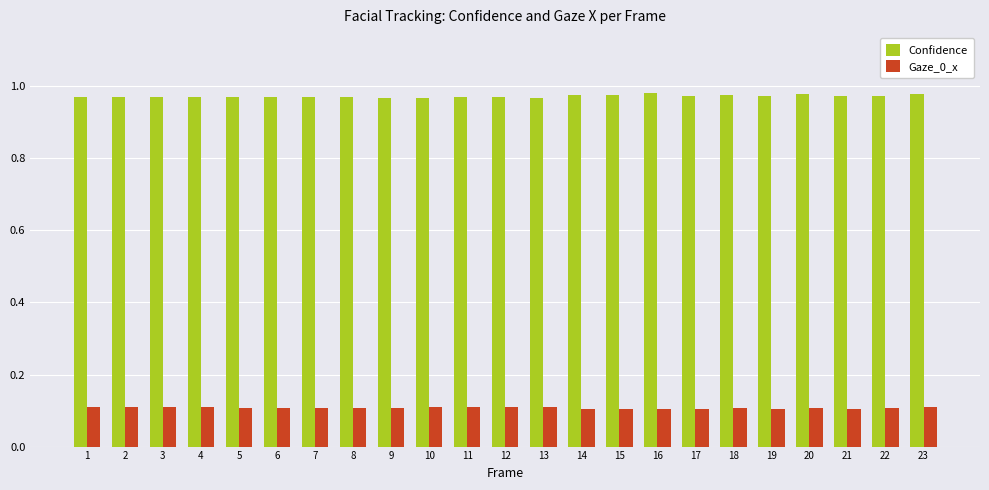

What is the sum of all Confidence values?

22.4